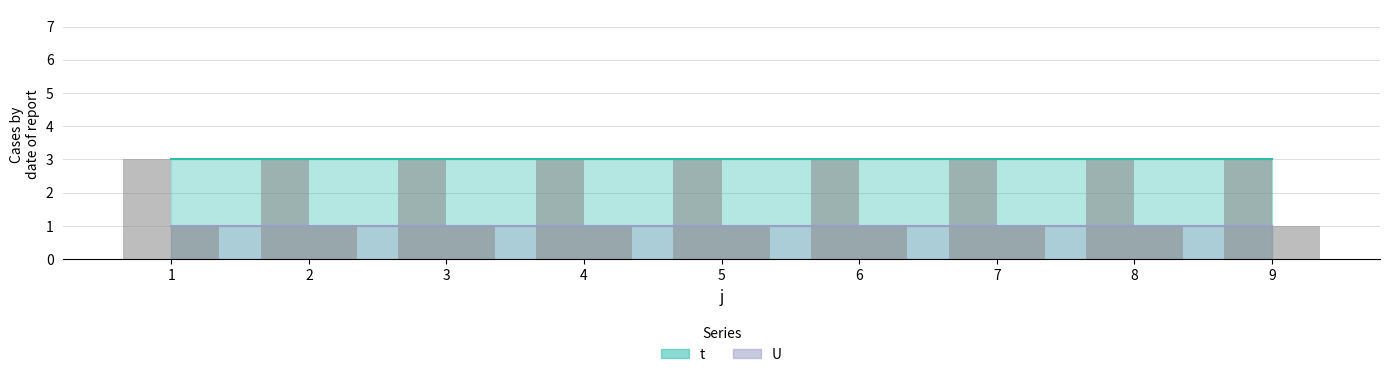

At which label is t closest to 3?

1